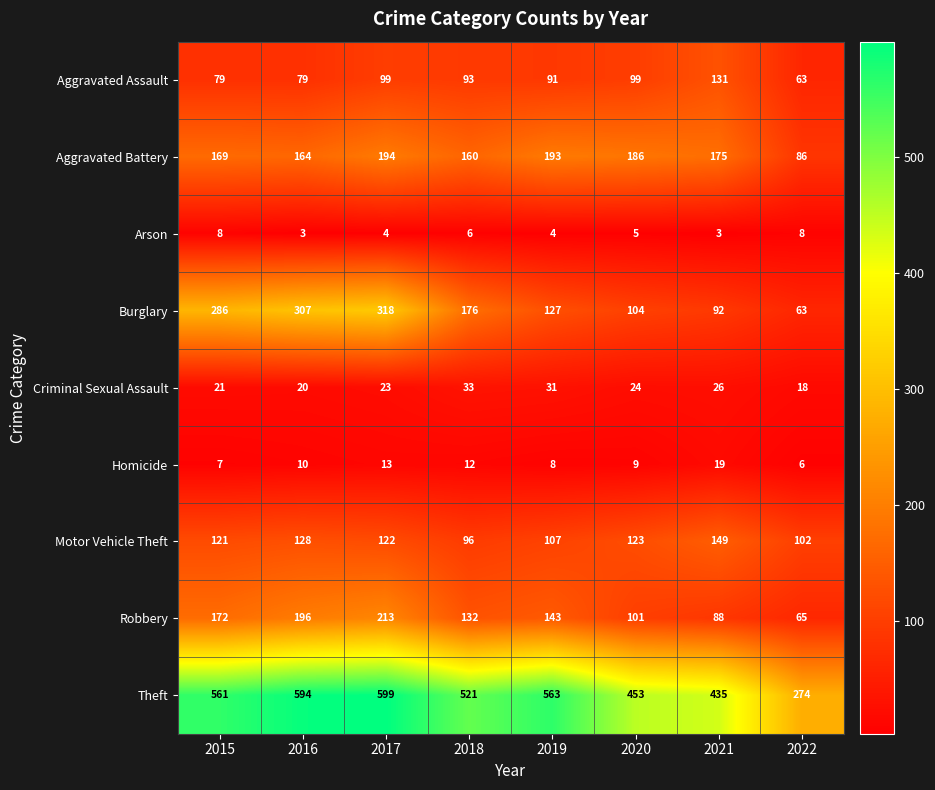

Count the number of data series in this chart.

9